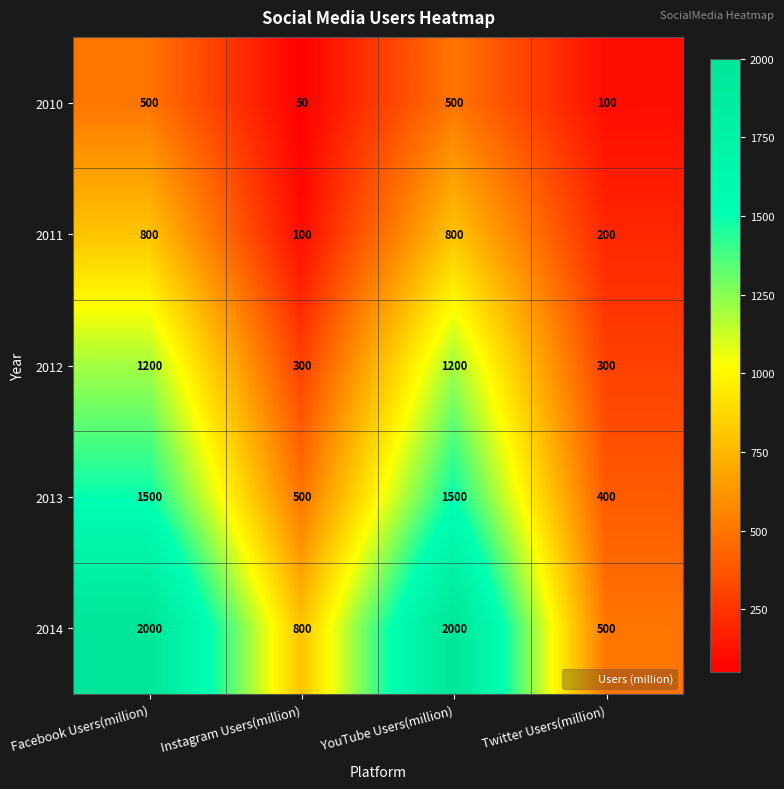

What is the spread (max minus min) of values at Twitter Users(million)?

400